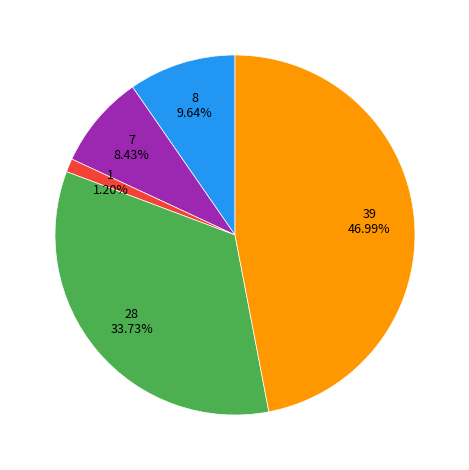

Is there a majority slice in this chart?

No